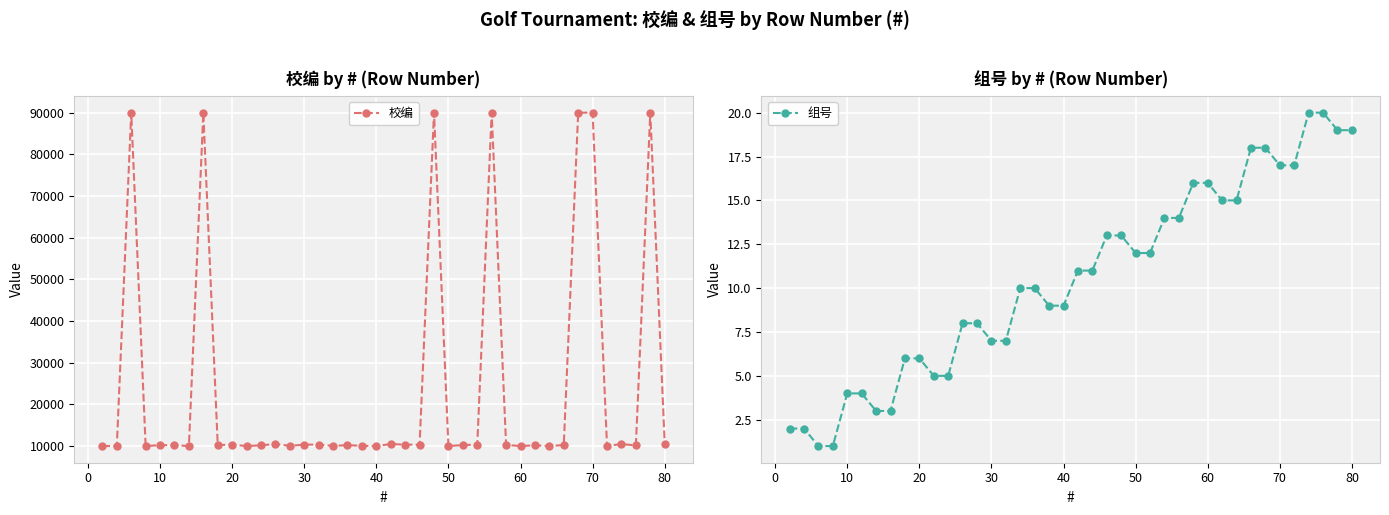

True or false: 校编 has more than 0 points higher than both neighbors.

True